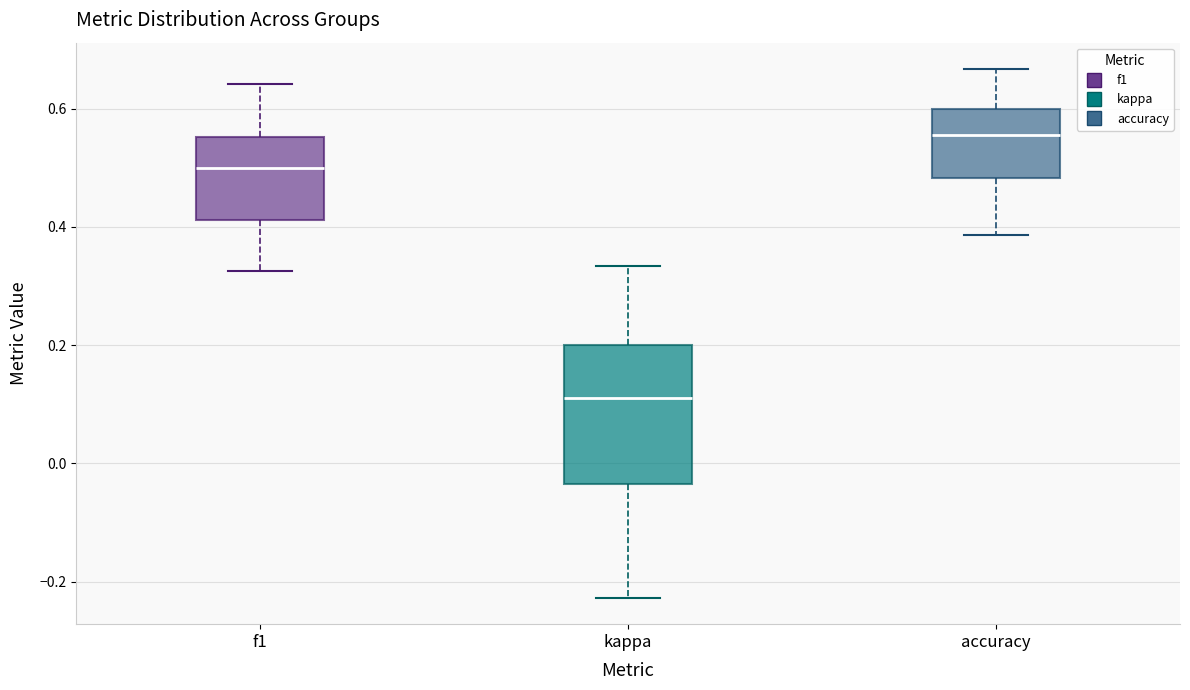

Comparing the boxes themselves (not the whiskers), which one is the tallest?

kappa